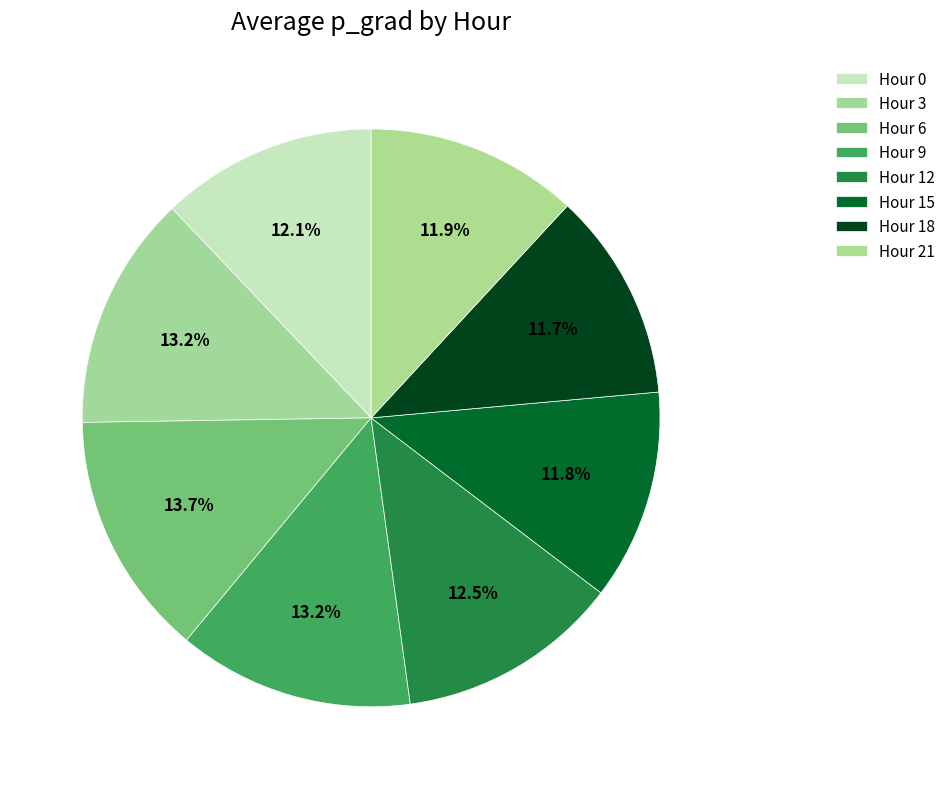

Which category has the smallest portion of the pie?

Hour 18